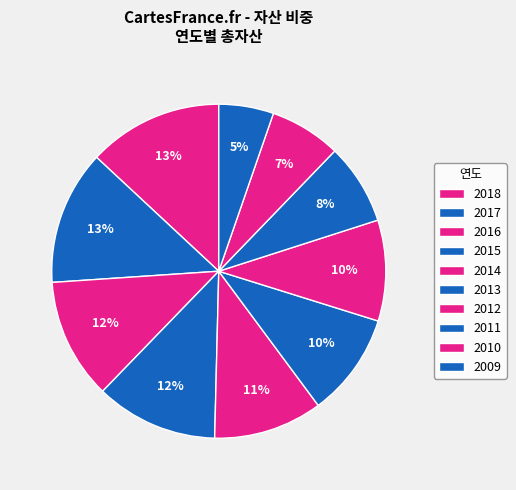

Is there any slice that represents more than half of the pie?

No